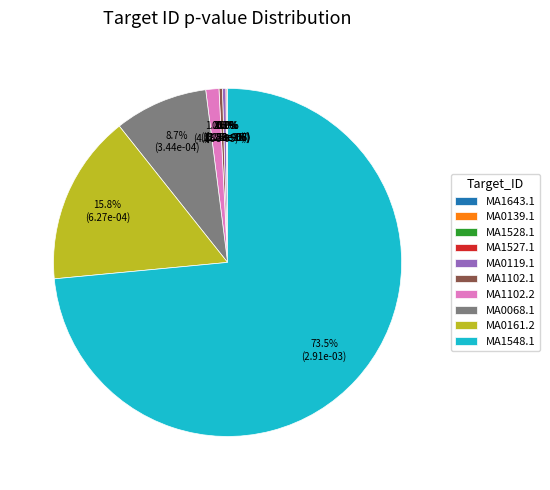

Which slice represents more than half of the pie?

MA1548.1